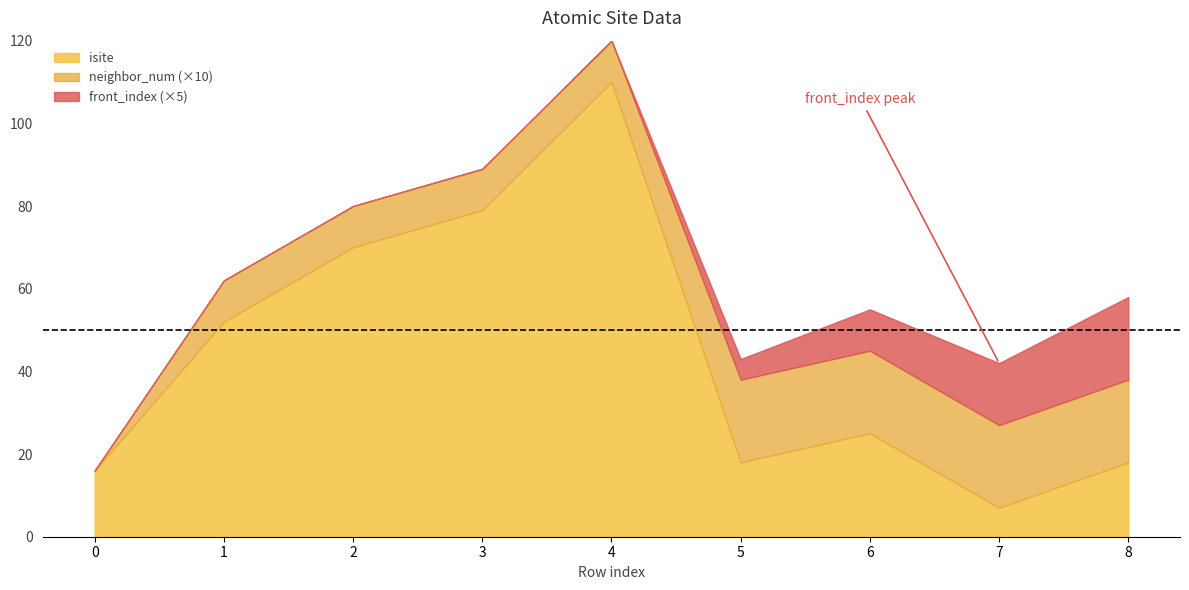

What are all the series names shown in the legend?

isite, neighbor_num (×10), front_index (×5)